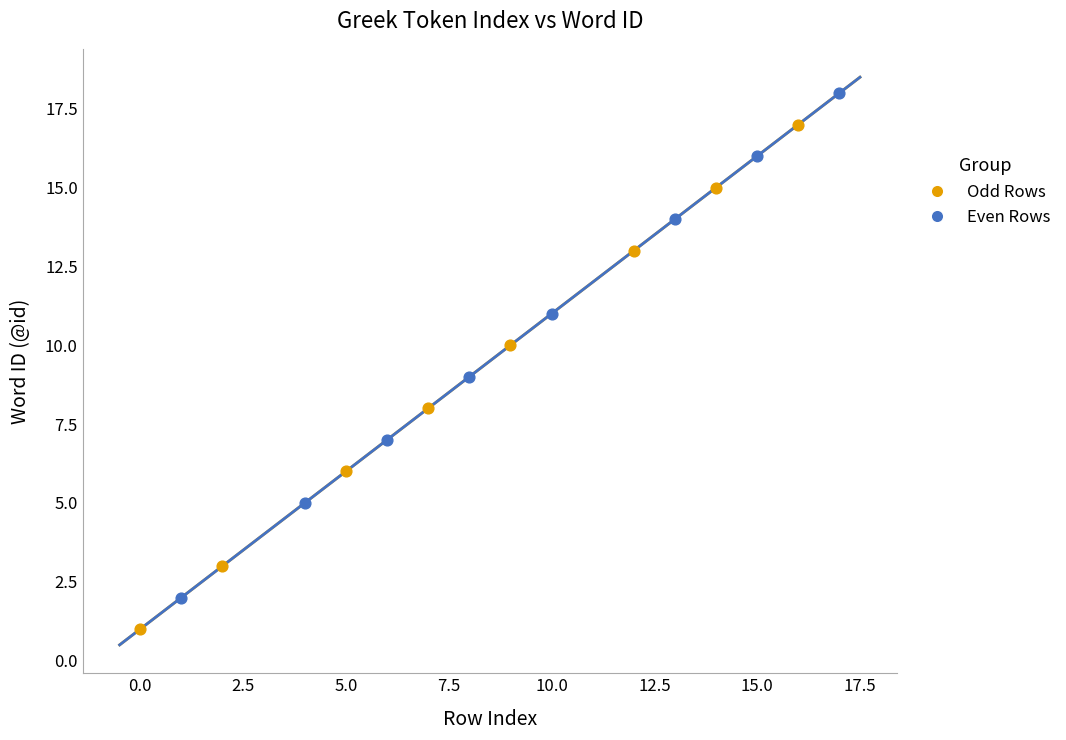

Which series reaches the maximum Y coordinate?

Even Rows